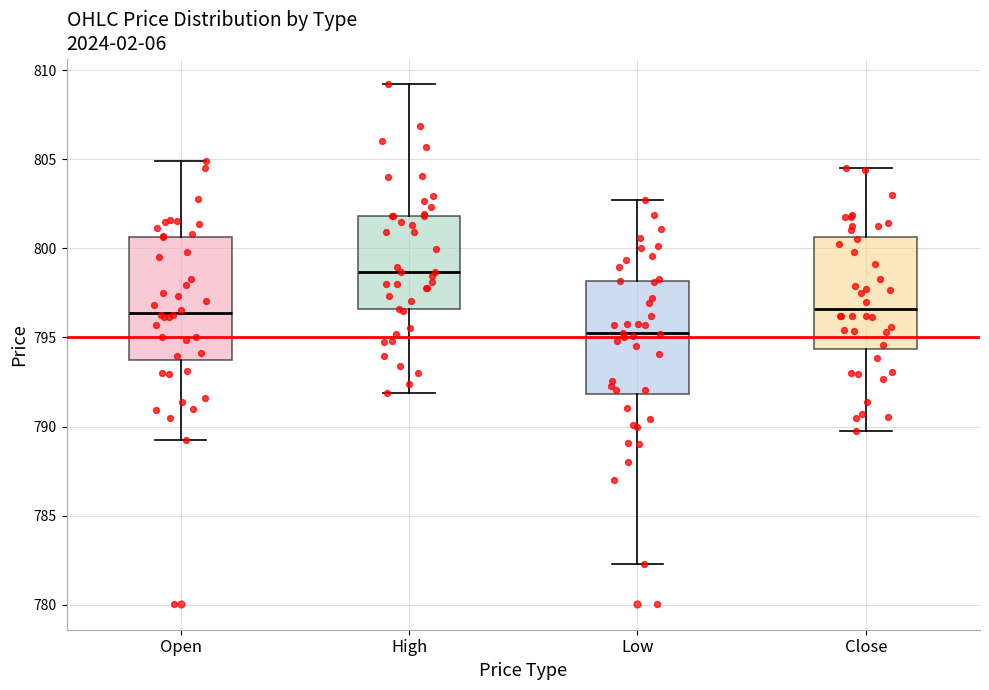

Where is the upper edge of the box for Low on the y-axis? The values are not printed on the chart, so give them approximately, as read against the axis.

798.0